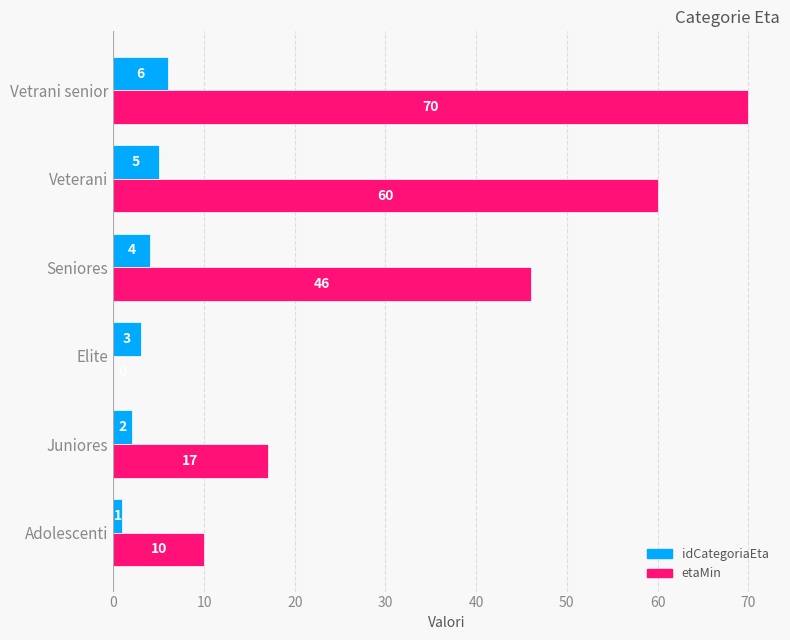

At which category does the chart reach its peak across all series?

Vetrani senior